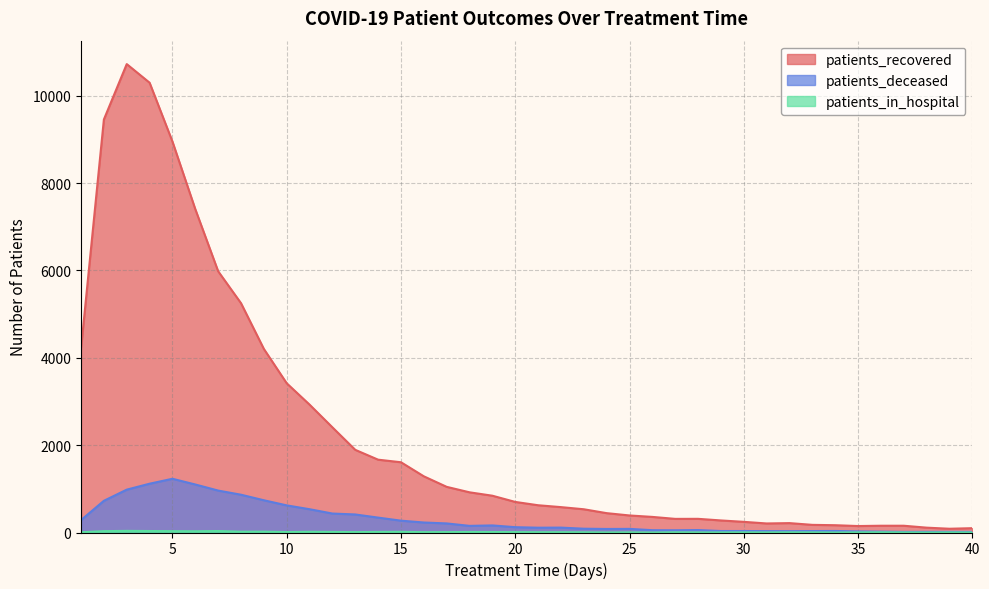

Rank the series by their maximum value, from highest to lowest.

patients_recovered, patients_deceased, patients_in_hospital